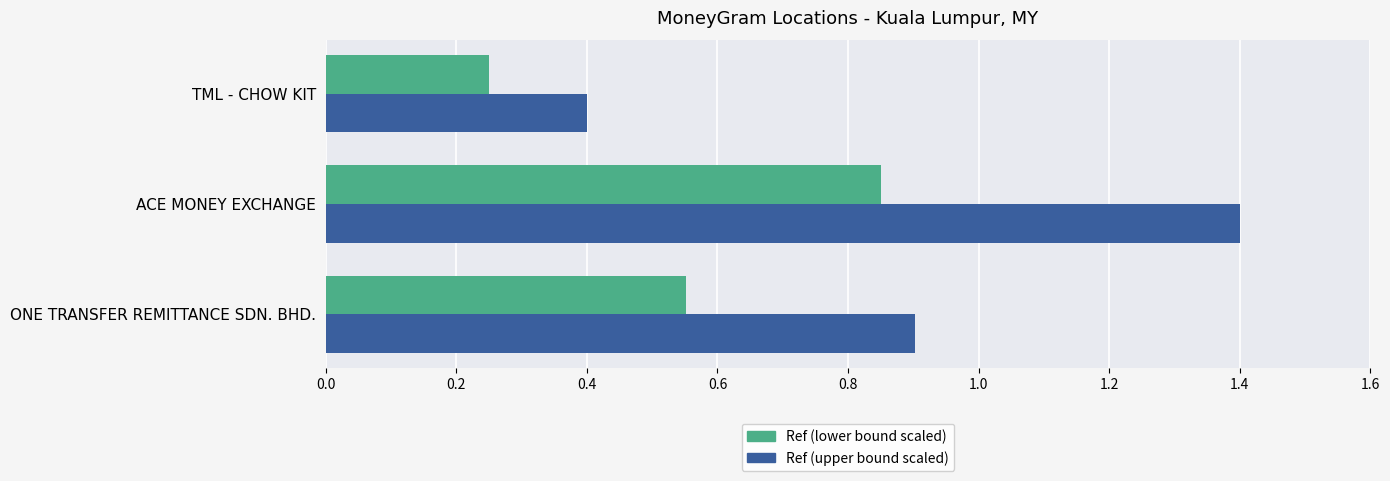

Rank the series by their maximum value, from highest to lowest.

Ref (upper bound scaled), Ref (lower bound scaled)